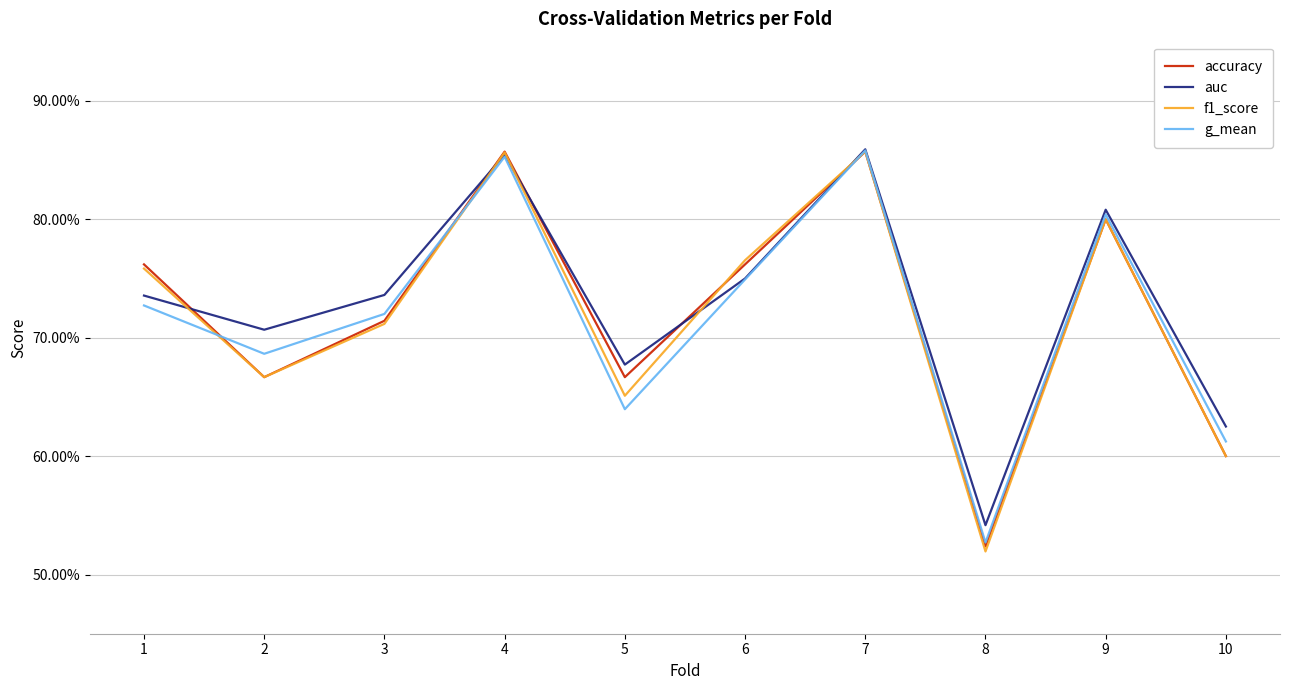

Does the chart display data point markers on the line(s)?

No